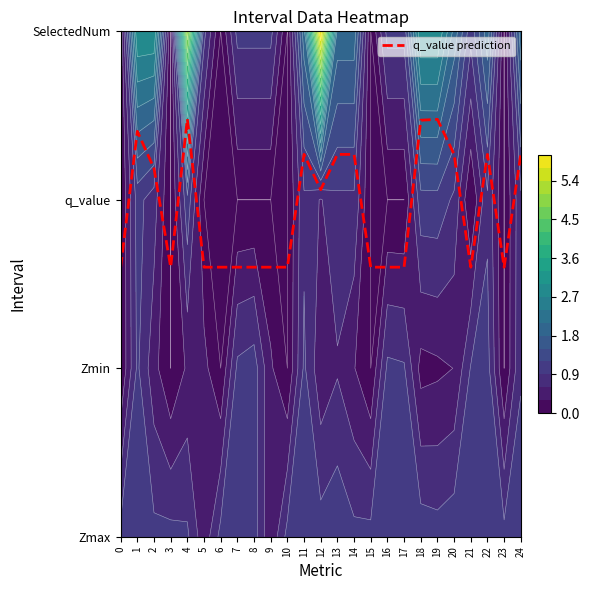

Which has a higher value, 15 or 14?

14